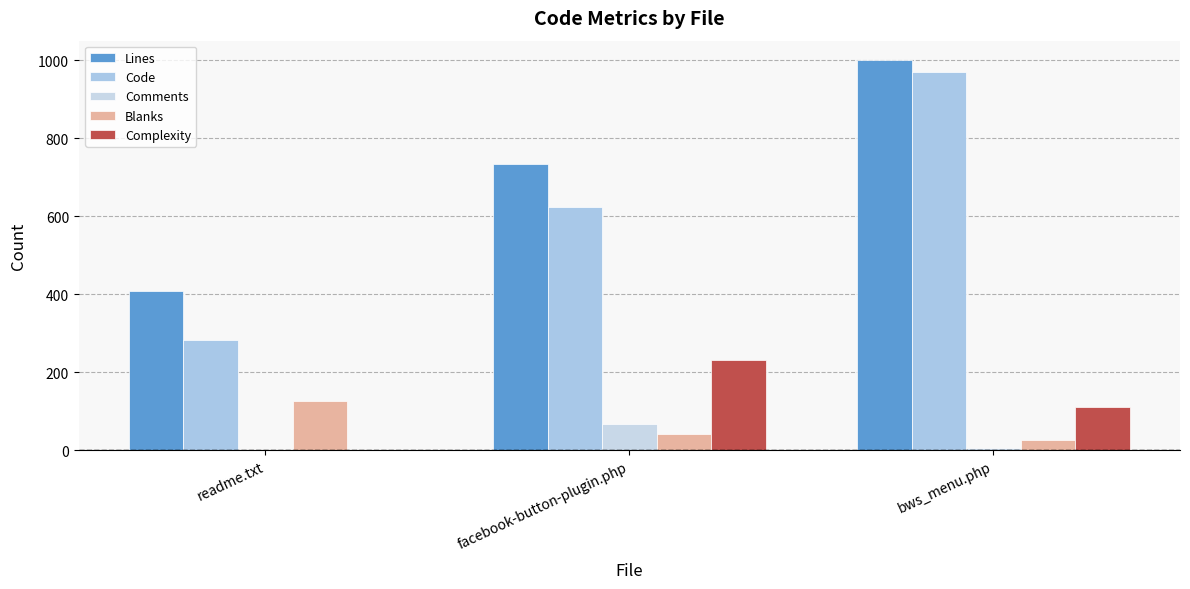

Does the chart contain stacked bars?

No